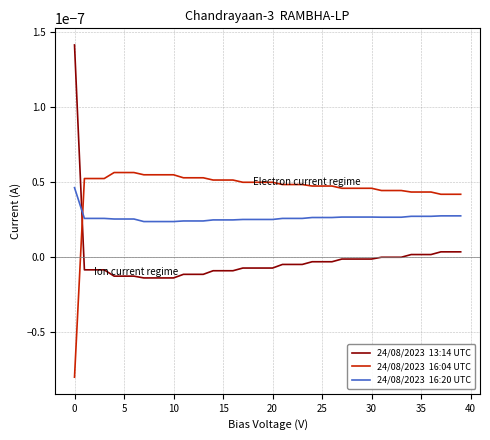

Reading right to left, list all the values displayed in this chart.

24/08/2023  13:14 UTC: 0.0	0.0	0.0	0.0	0.0	0.0	0.0	0.0	0.0	-0.0	-0.0	-0.0	-0.0	-0.0	-0.0	-0.0	-0.0	-0.0	-0.0	-0.0	-0.0	-0.0	-0.0	-0.0	-0.0	-0.0	-0.0	-0.0	-0.0	-0.0	-0.0	-0.0	-0.0	-0.0	-0.0	-0.0	-0.0	-0.0	-0.0	0.0
24/08/2023  16:04 UTC: 0.0	0.0	0.0	0.0	0.0	0.0	0.0	0.0	0.0	0.0	0.0	0.0	0.0	0.0	0.0	0.0	0.0	0.0	0.0	0.0	0.0	0.0	0.0	0.0	0.0	0.0	0.0	0.0	0.0	0.0	0.0	0.0	0.0	0.0	0.0	0.0	0.0	0.0	0.0	-0.0
24/08/2023  16:20 UTC: 0.0	0.0	0.0	0.0	0.0	0.0	0.0	0.0	0.0	0.0	0.0	0.0	0.0	0.0	0.0	0.0	0.0	0.0	0.0	0.0	0.0	0.0	0.0	0.0	0.0	0.0	0.0	0.0	0.0	0.0	0.0	0.0	0.0	0.0	0.0	0.0	0.0	0.0	0.0	0.0